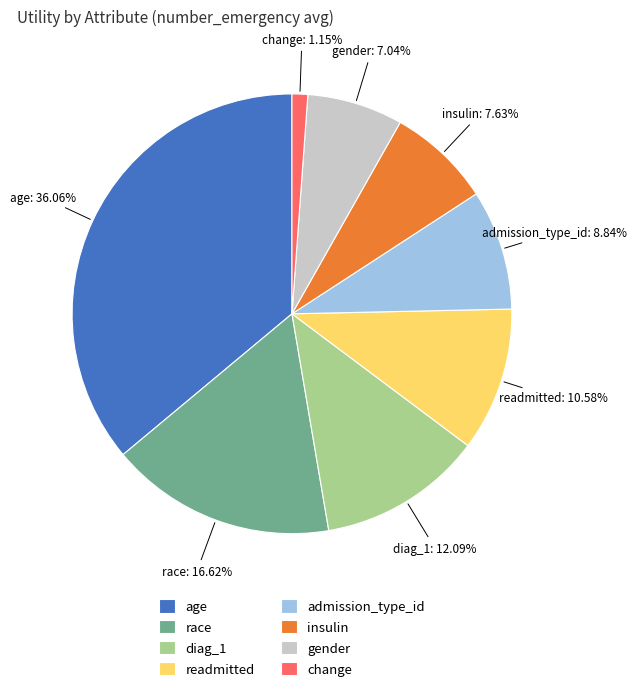

Approximately how many times larger is the value at gender compared to age?

0.2